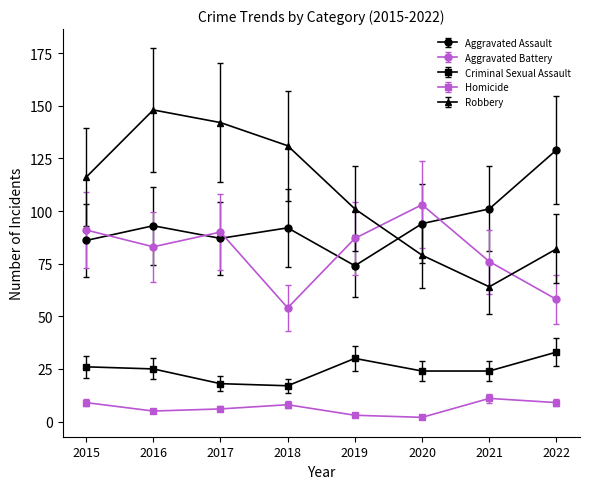

List the series in order of their peak value, highest first.

Robbery, Aggravated Assault, Aggravated Battery, Criminal Sexual Assault, Homicide